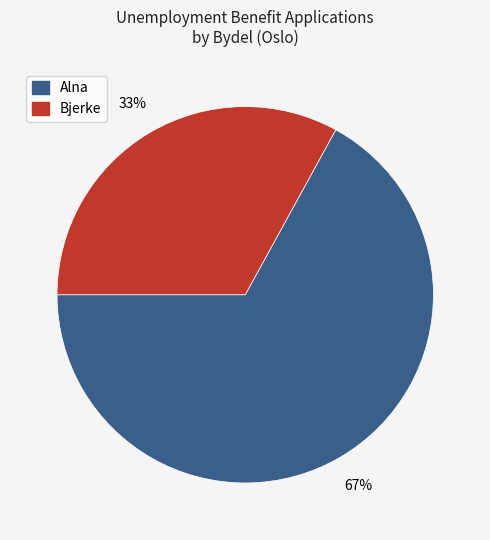

To the nearest percent, what is the average slice percentage?

50%